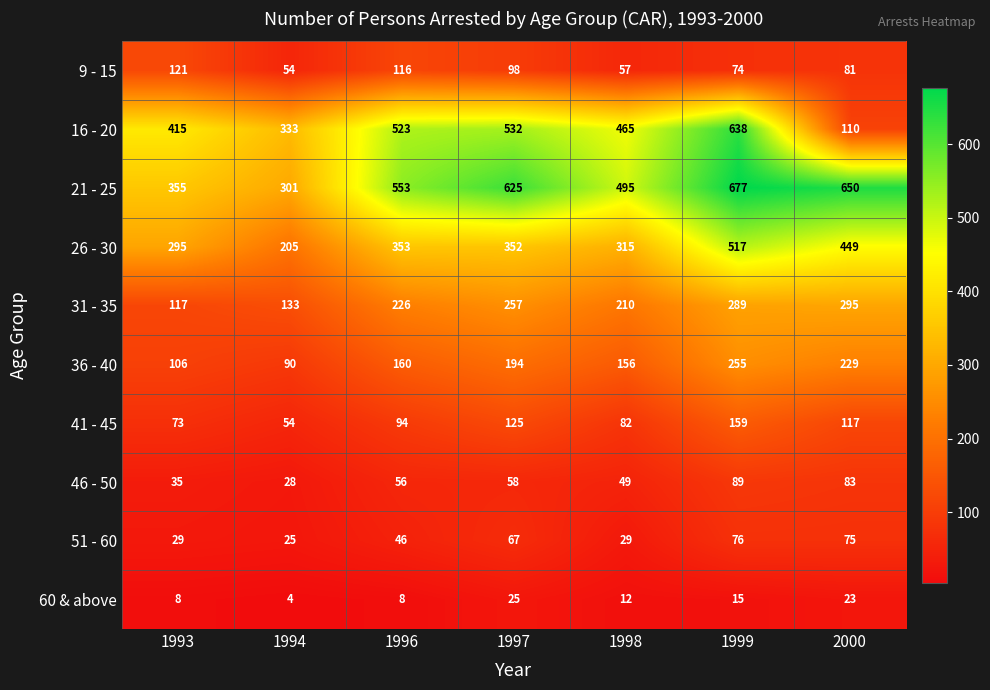

Between 1998 and 1999, which series saw the biggest shift?

26 - 30